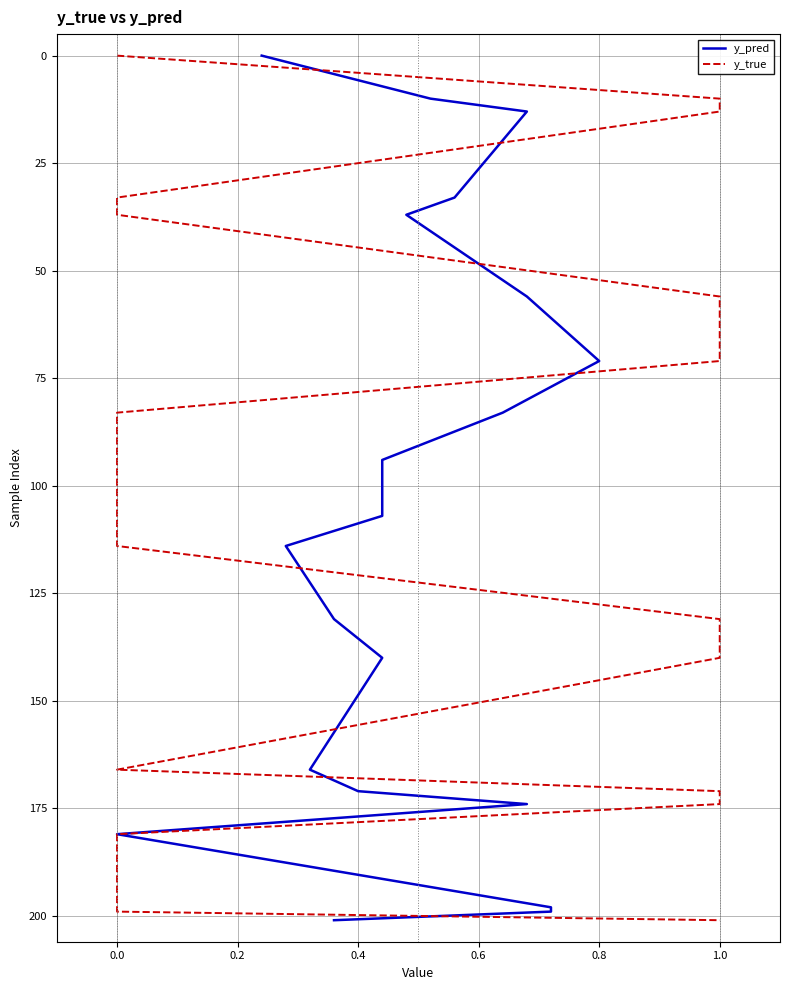

True or false: y_true has a value of 16 at 1.0.

False